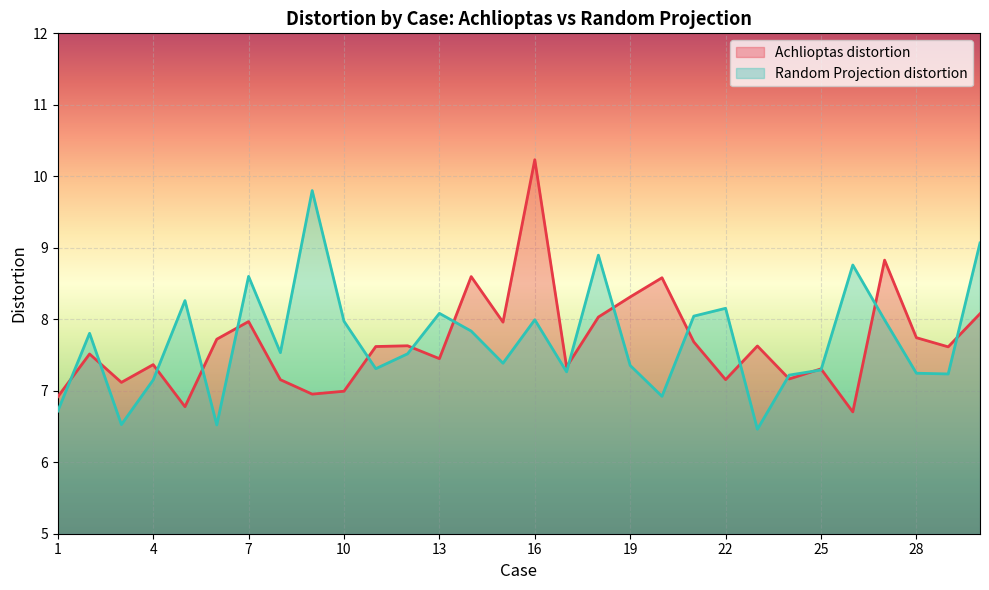

List the series in order of their peak value, lowest first.

Random Projection distortion, Achlioptas distortion